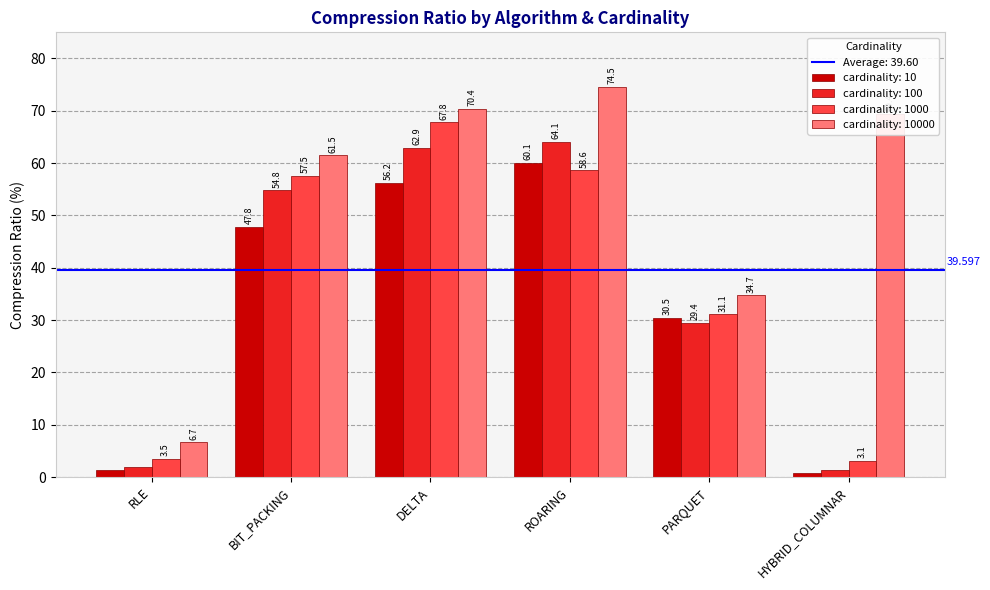

What is the difference between the second highest and minimum values in the cardinality: 10000 series?

63.7